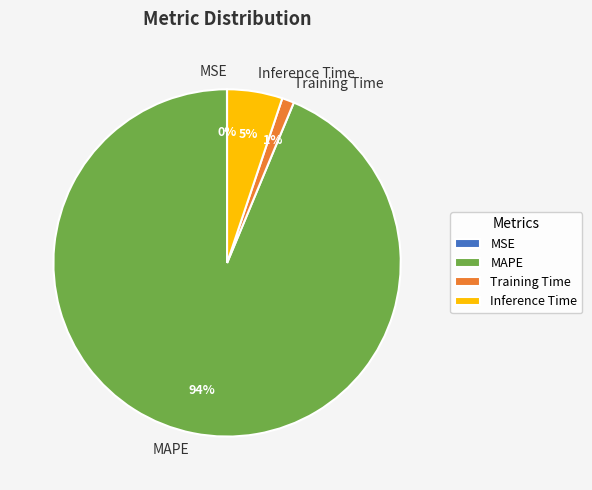

Do MAPE and Training Time together represent more than half of the pie?

Yes